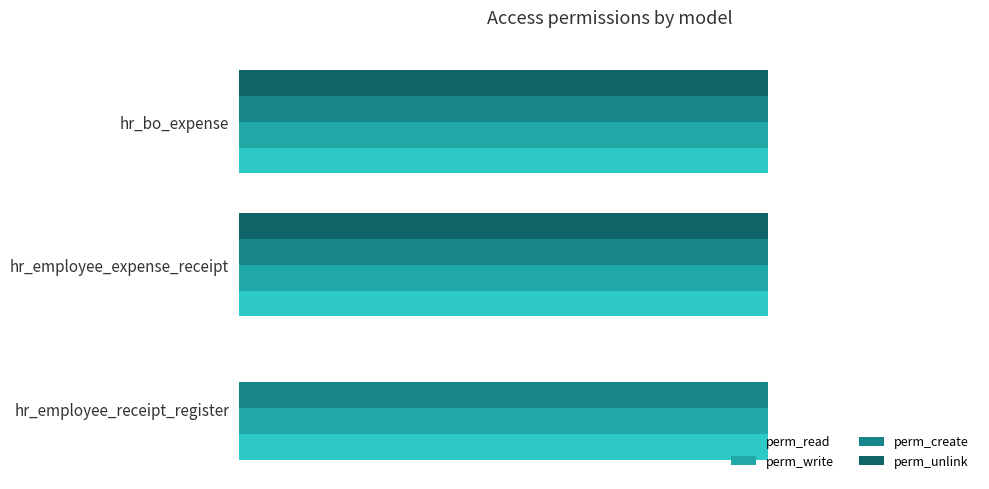

What are all the series names shown in the legend?

perm_read, perm_write, perm_create, perm_unlink